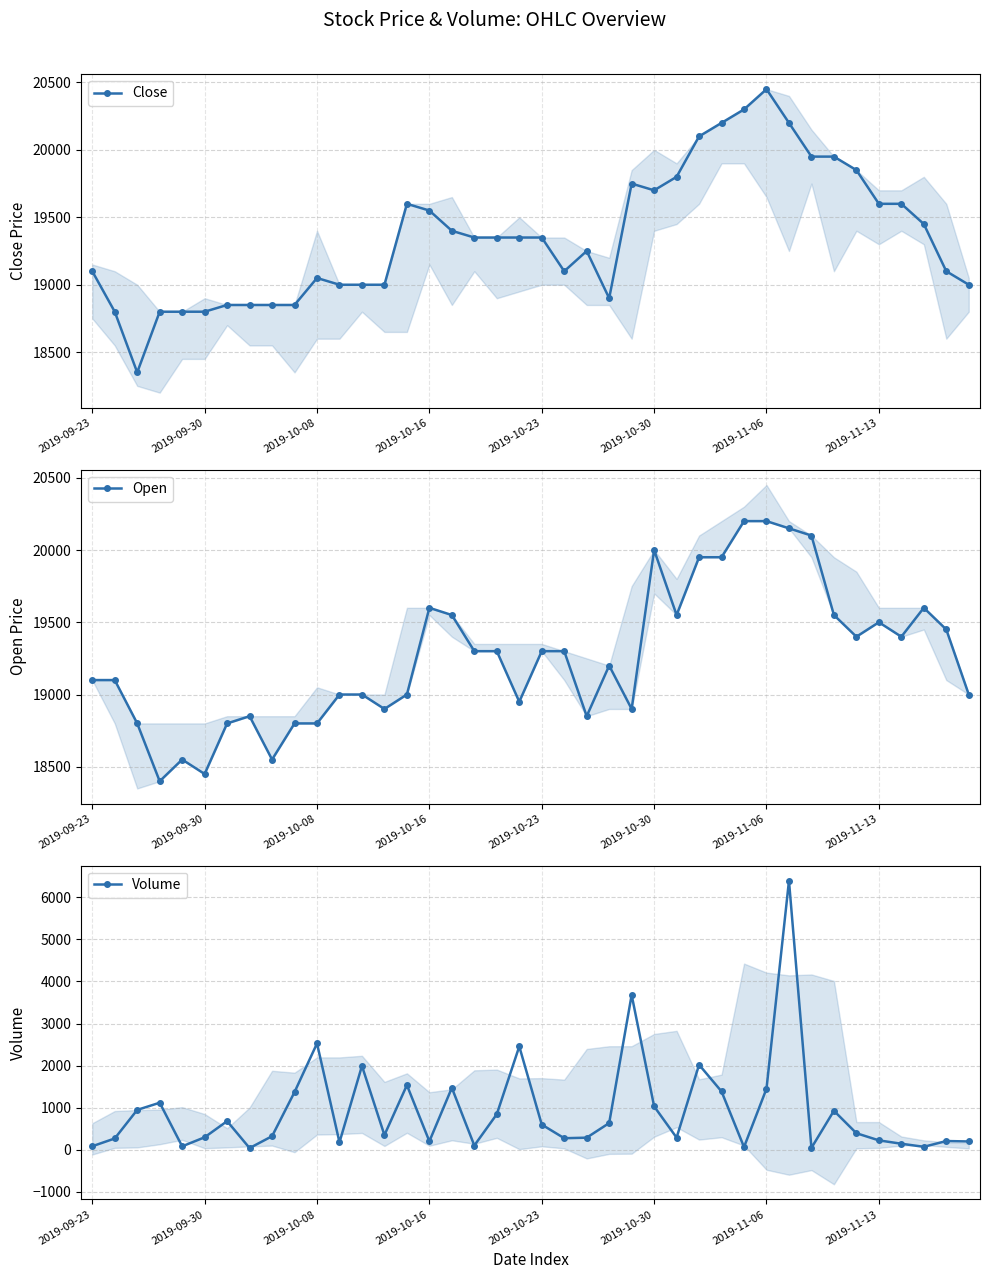

Which series changed the most between 2019-09-23 and 2019-11-06?

Volume